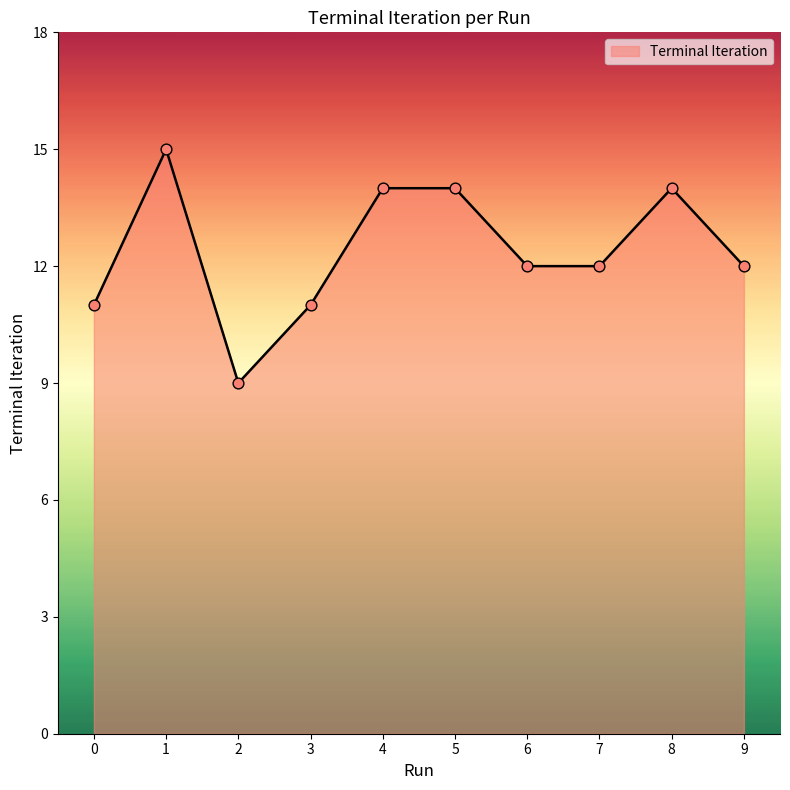

Approximately how many times larger is the value at 8 compared to 9?

1.2